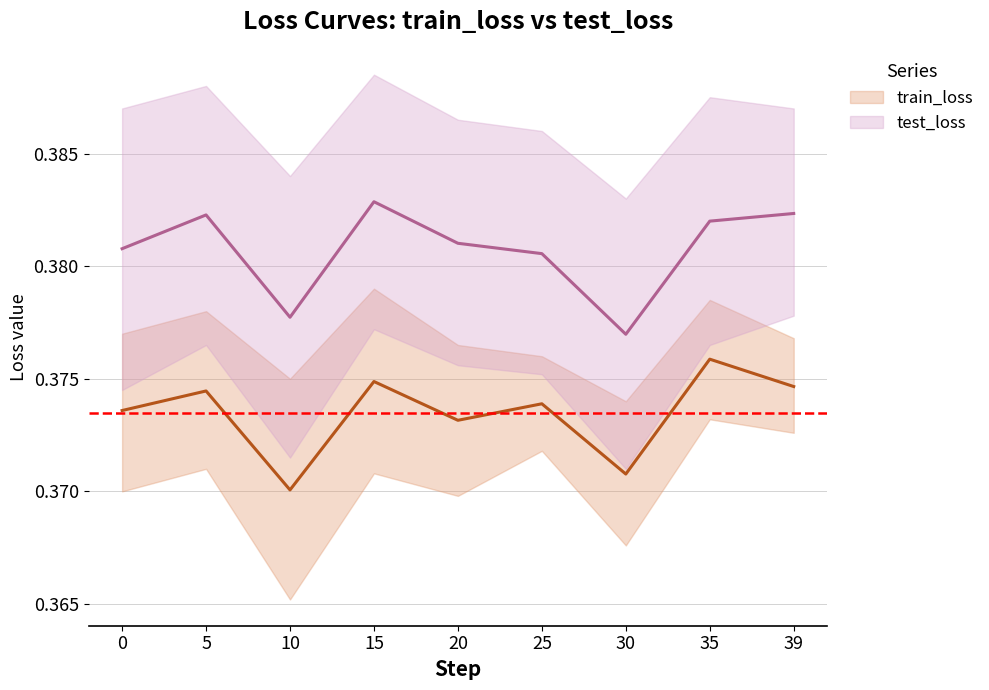

True or false: test_loss has a value of 0.4 at 39.

True